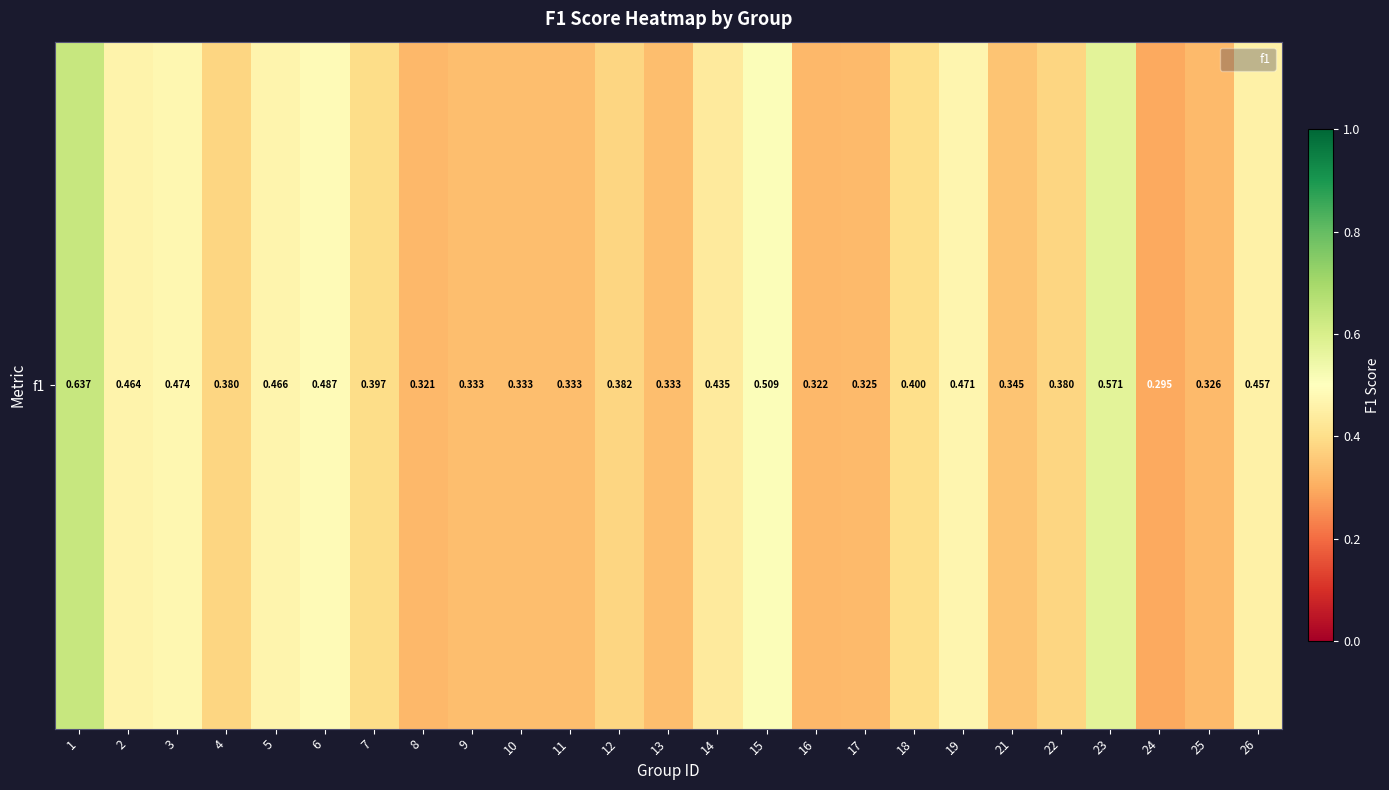

The chart shows a value of 0.7 at 6. True or false?

False